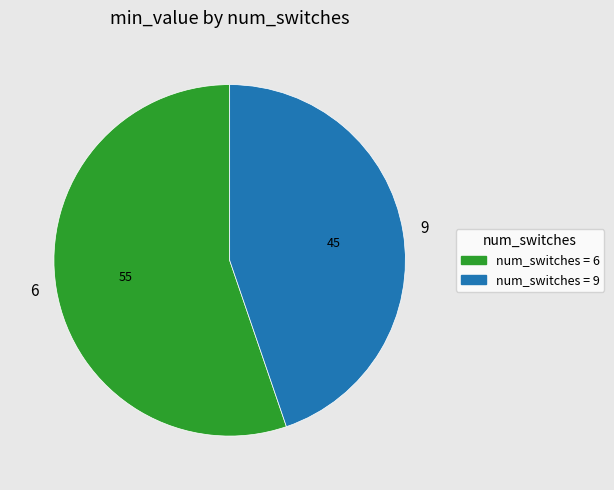

Is there a majority slice in this chart?

Yes